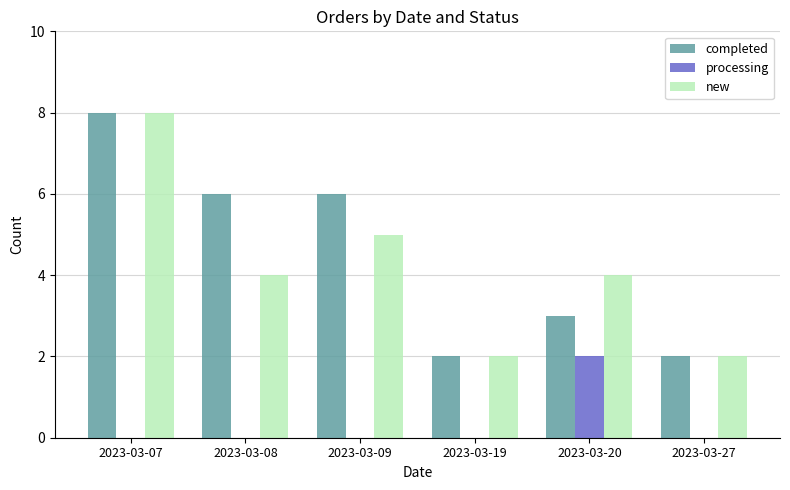

Where does the new series first go above 4?

2023-03-07